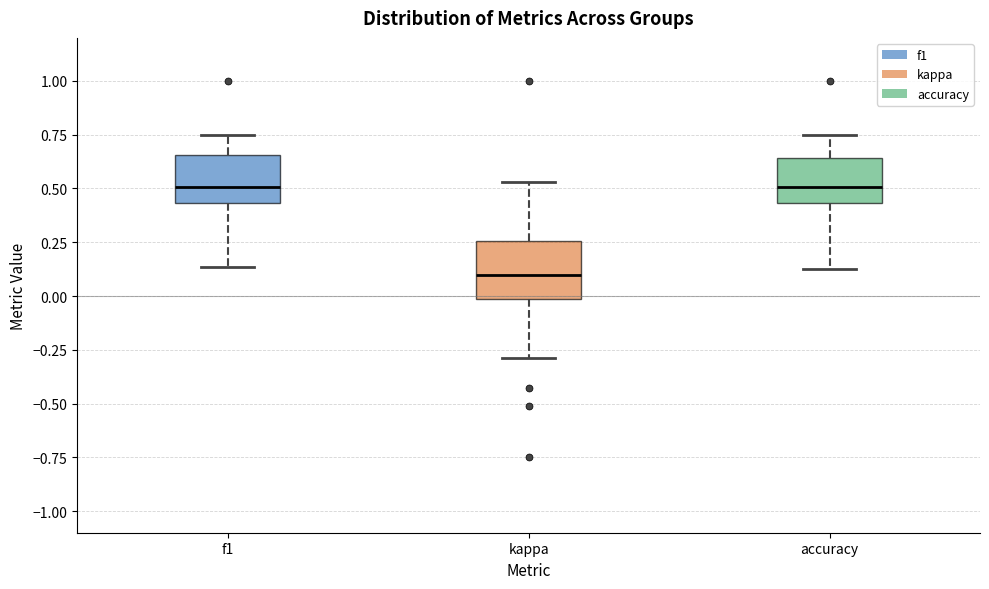

Which box has the lowest median line?

kappa